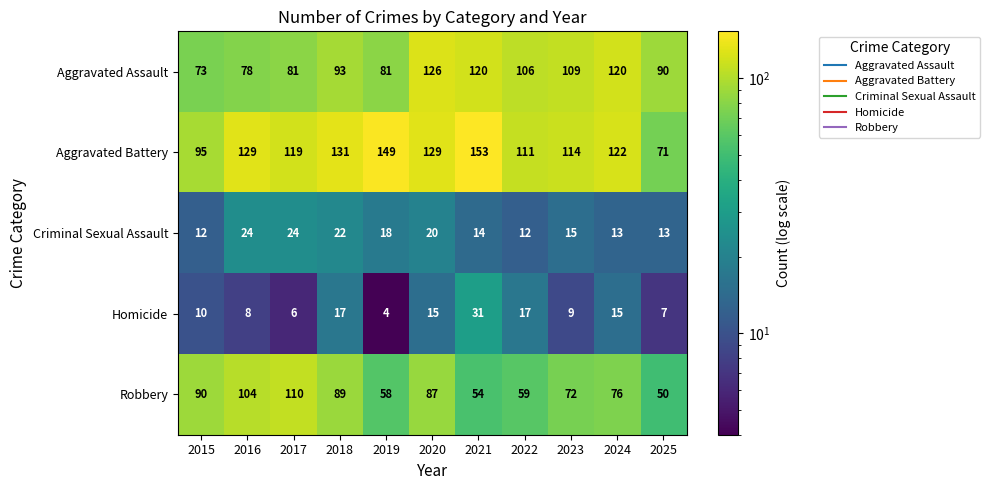

At which label does Robbery first exceed 76?

2015